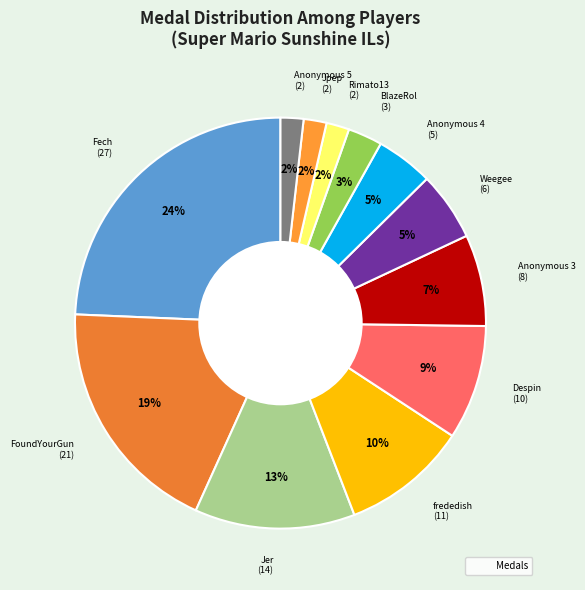

How many slices are in this pie chart?

12